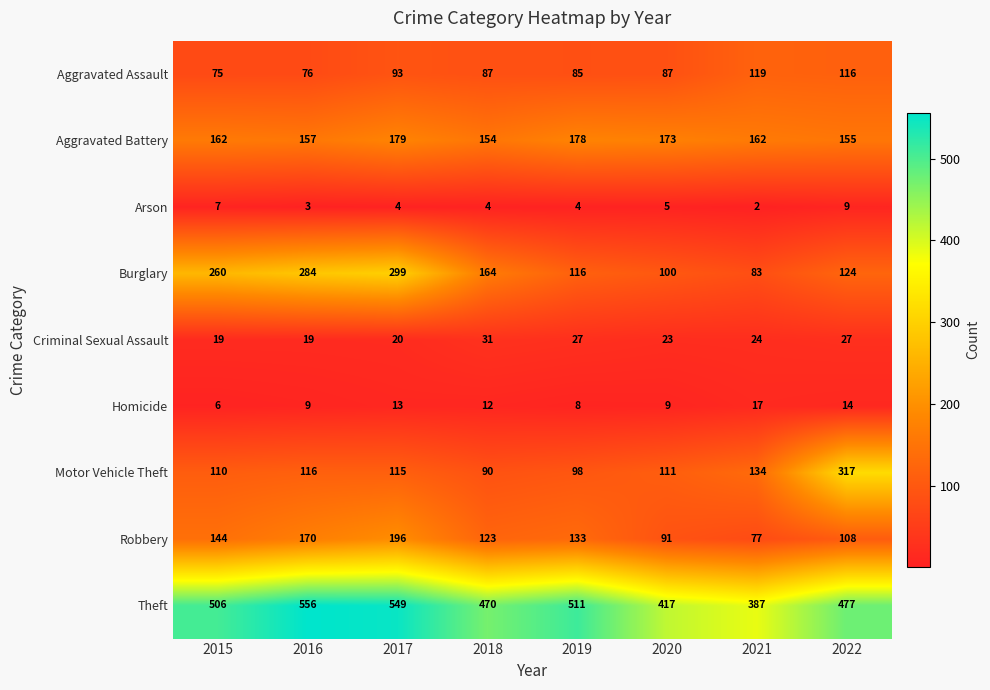

The value of Burglary at 2017 is 445. True or false?

False